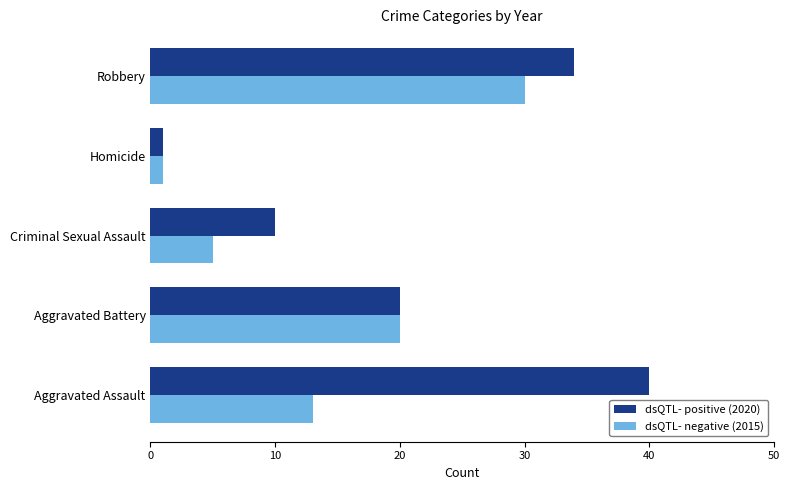

Which category has the lowest value across all series?

Homicide